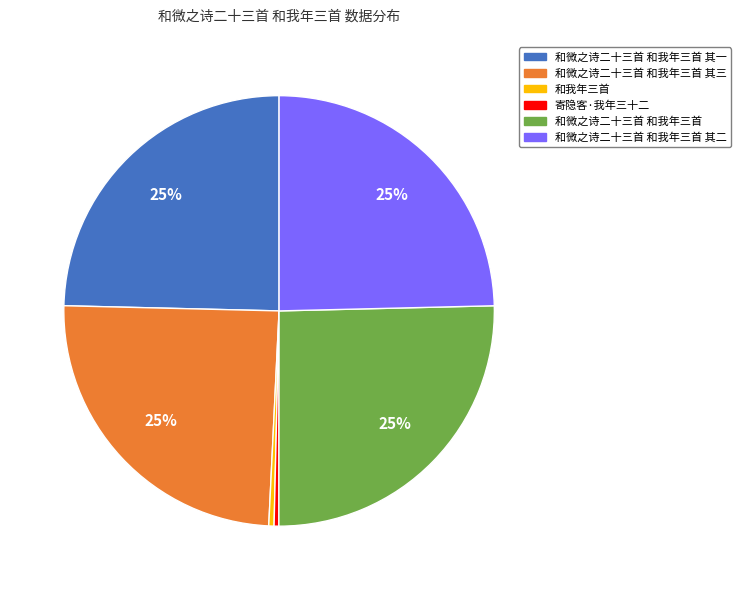

Is there a majority slice in this chart?

No